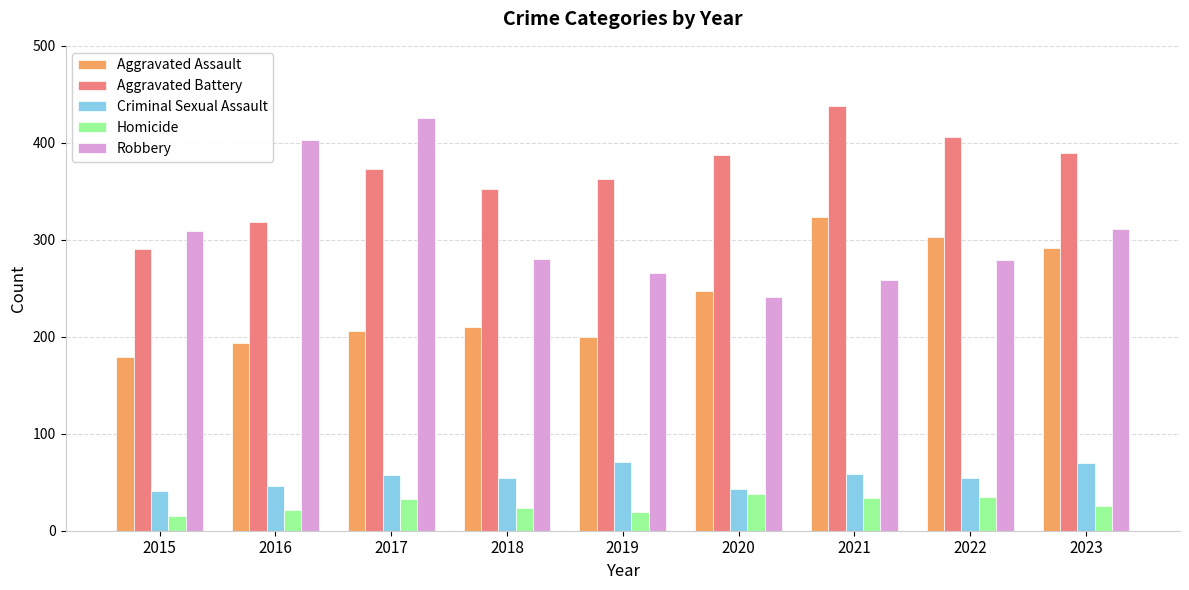

What is the difference between the maximum and second lowest values in the Aggravated Battery series?

120